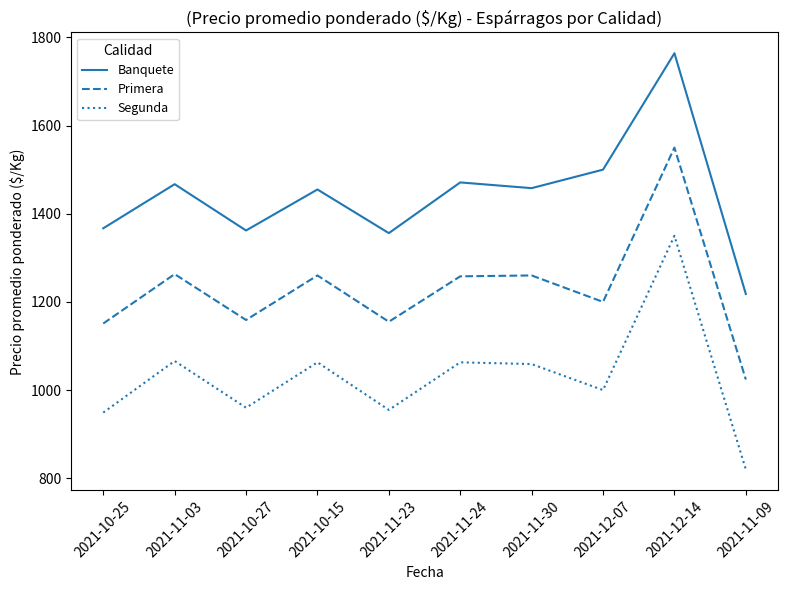

At which category does Segunda reach its first local peak?

2021-11-03